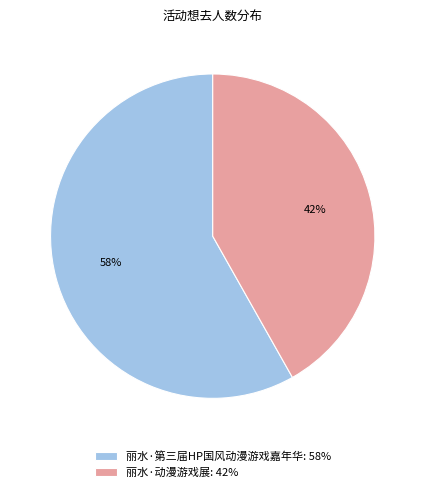

Combined, do 丽水·第三届HP国风动漫游戏嘉年华: 58% and 丽水·动漫游戏展: 42% account for over 50%?

Yes